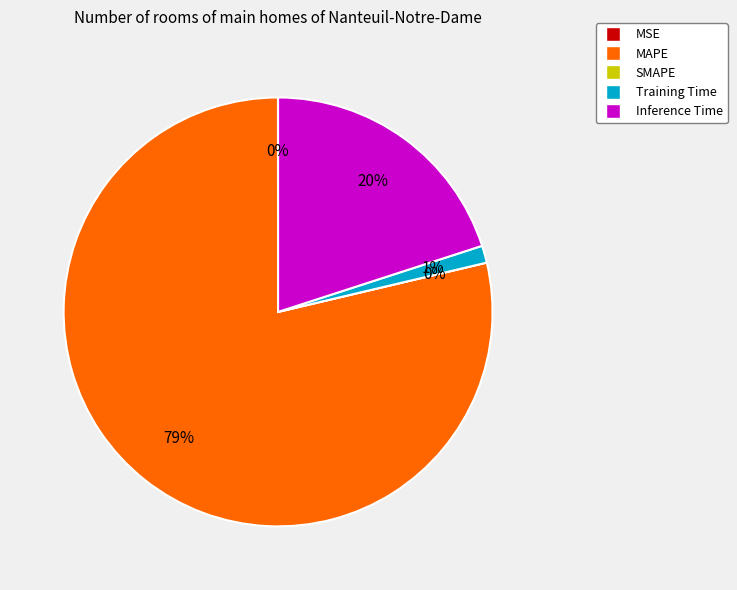

Which has a higher value, Inference Time or SMAPE?

Inference Time